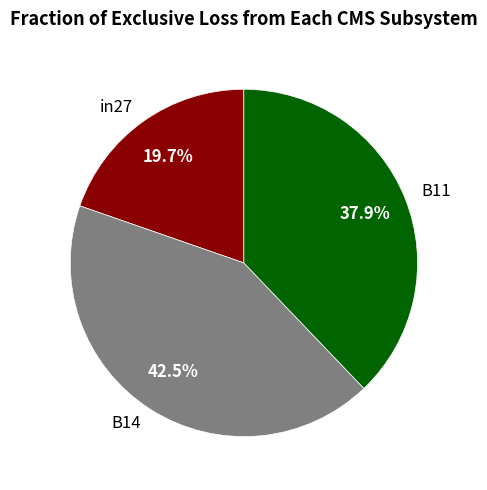

How many slices are in this pie chart?

3